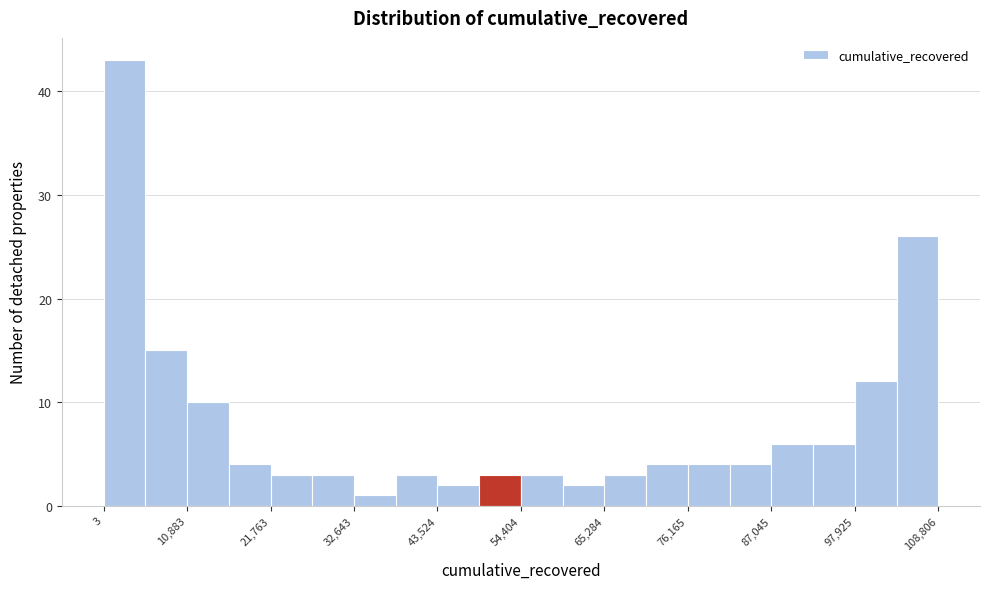

Around what value on the x-axis is the tallest bar? Give the approximate position of its centre, as read against the axis.

2000